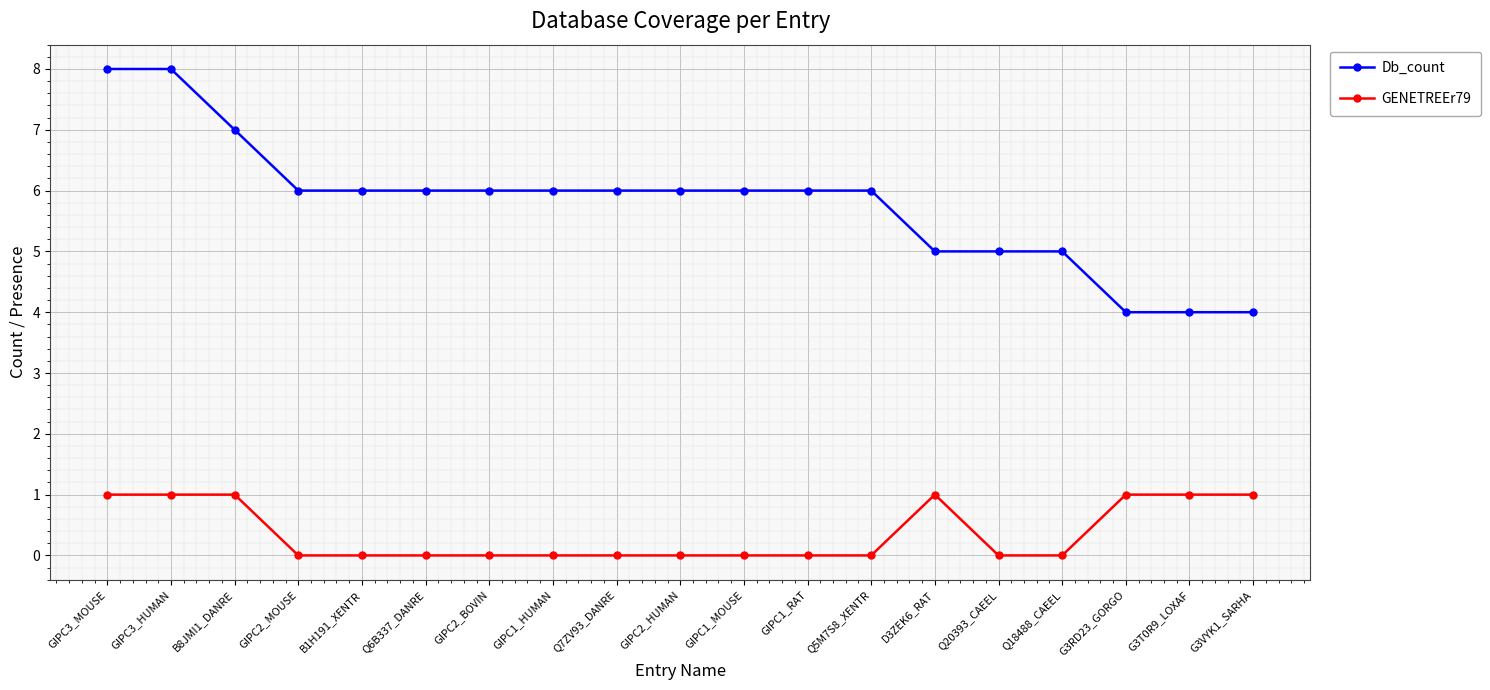

Does the chart display data point markers on the line(s)?

Yes